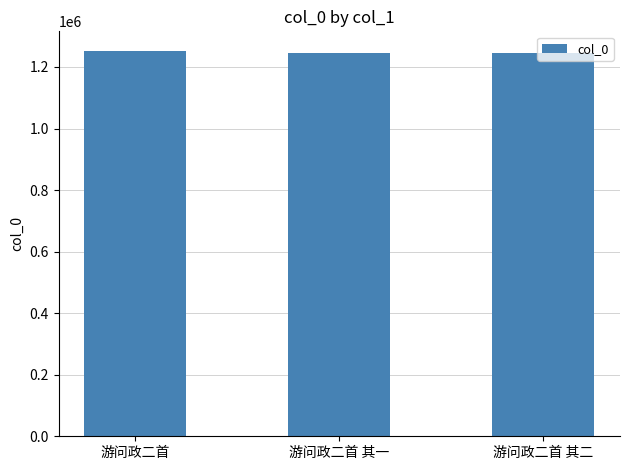

The value at 游问政二首 其一 is 1247068. True or false?

True